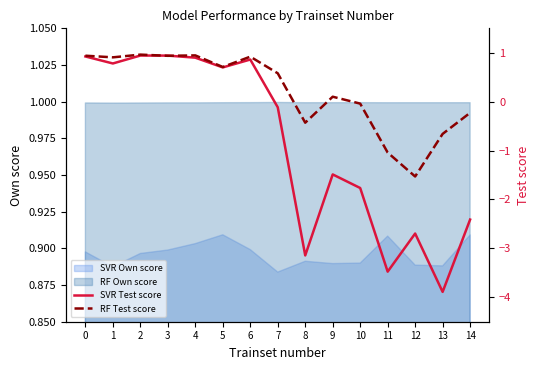

Reading left to right, extract all data points from this chart.

SVR Test score: 0.9	0.8	0.9	0.9	0.9	0.7	0.9	-0.1	-3.1	-1.5	-1.8	-3.5	-2.7	-3.9	-2.4
RF Test score: 0.9	0.9	1.0	0.9	0.9	0.7	0.9	0.6	-0.4	0.1	-0.0	-1.0	-1.5	-0.7	-0.2